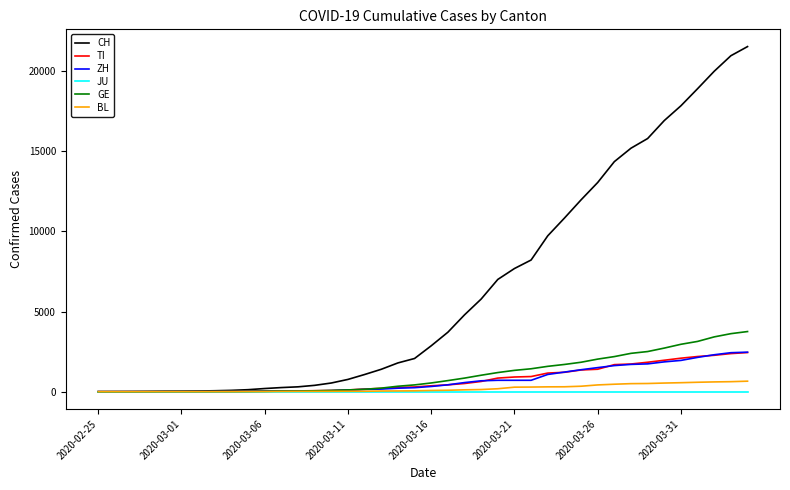

What are all the series names shown in the legend?

CH, TI, ZH, JU, GE, BL